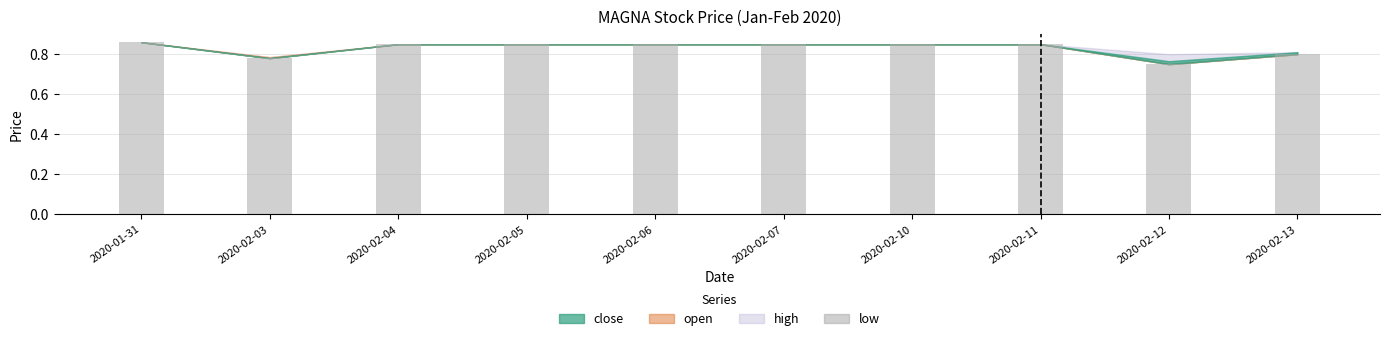

What is the difference between the maximum and minimum values?

0.1